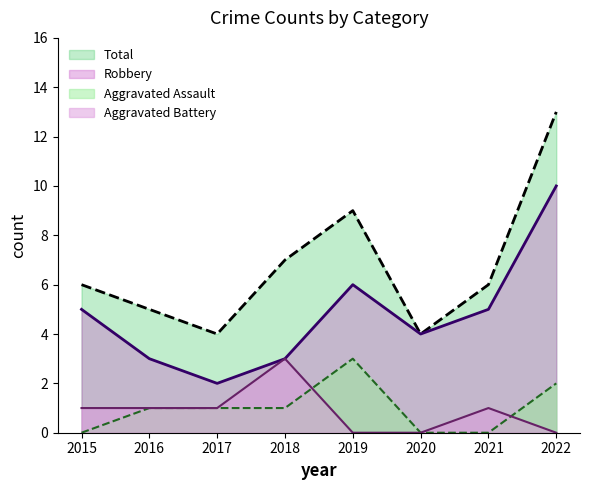

True or false: Robbery and Aggravated Battery cross at least once.

False